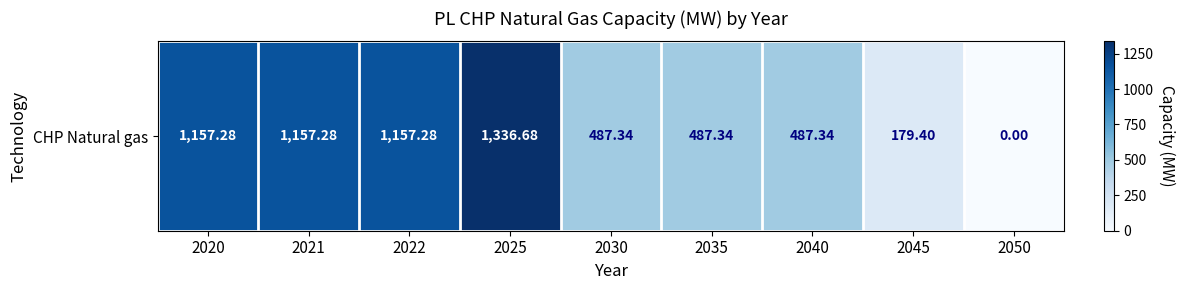

At which label is the value closest to 668?

2030